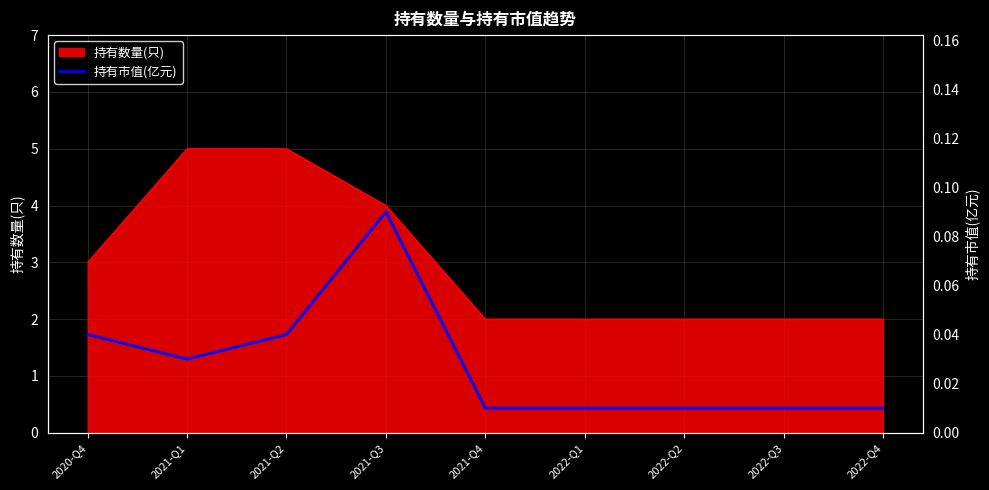

Which label corresponds to the largest value in the chart?

2021-Q3